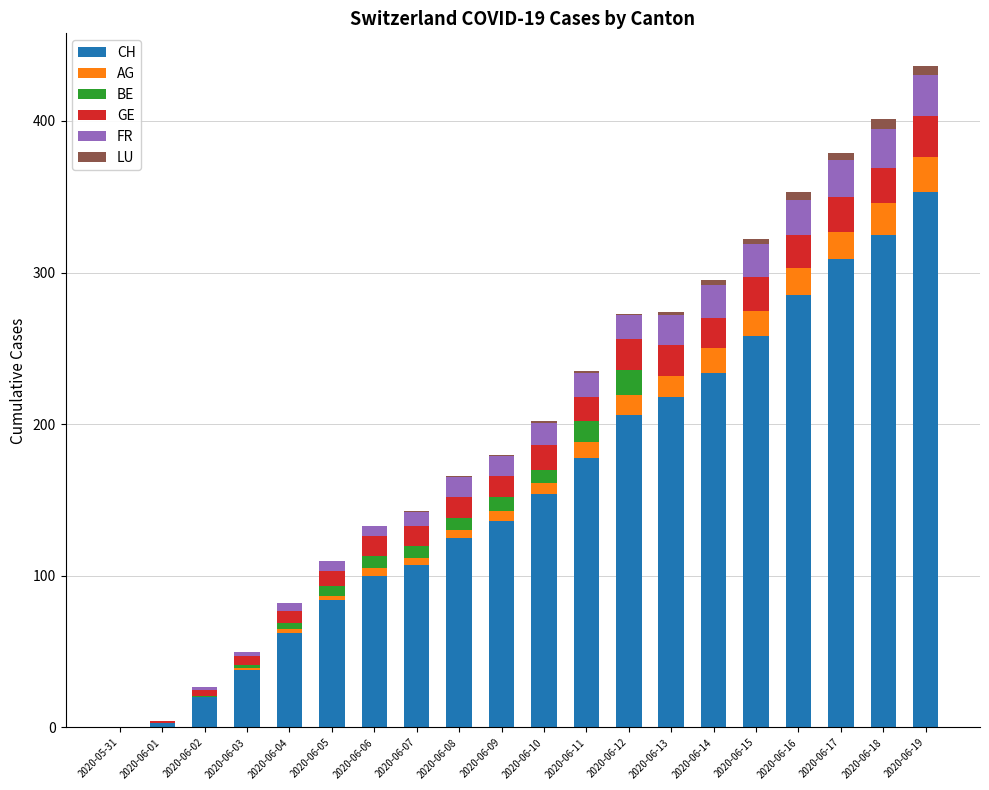

What is the sum of all CH values?

3195